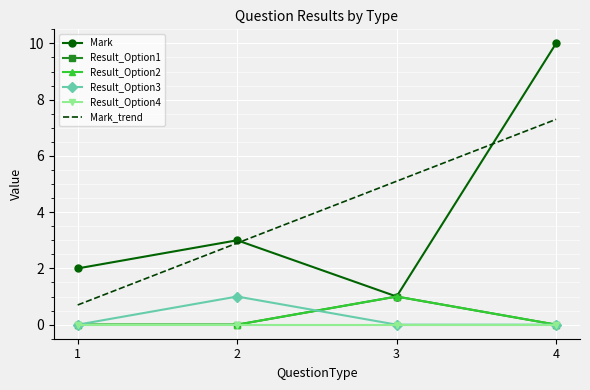

How many lines are shown in the chart?

6